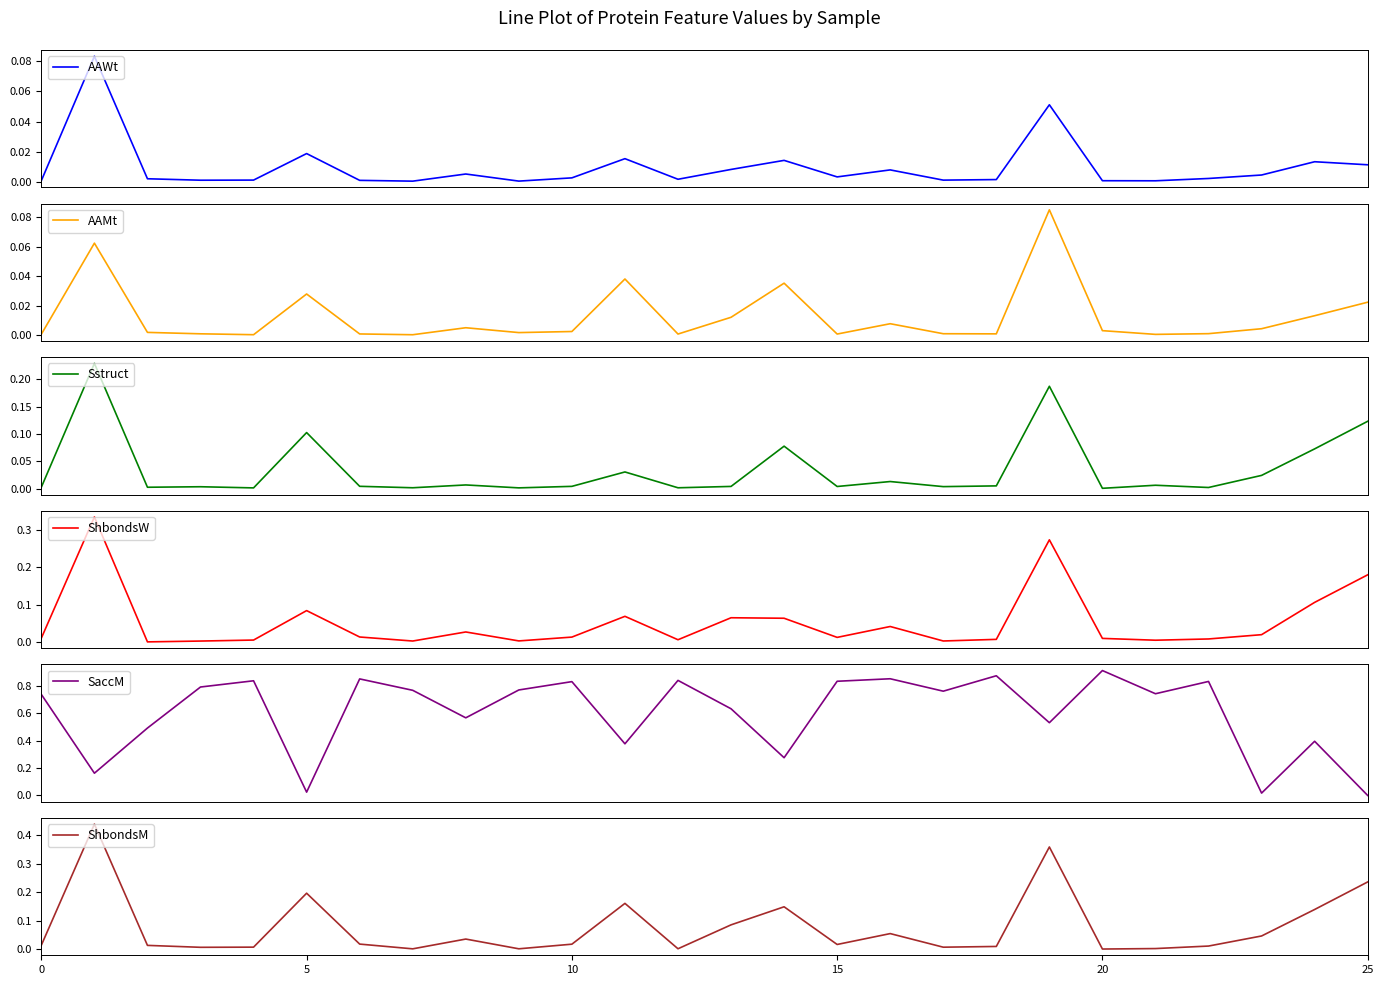

What is the spread (max minus min) of values at 0?

0.7